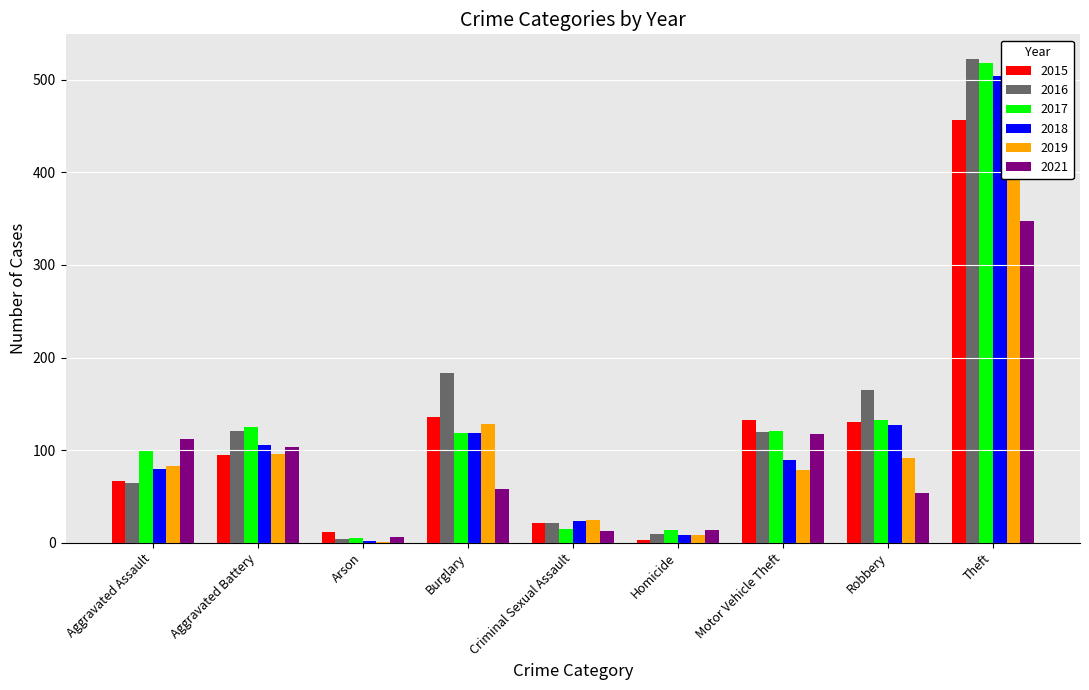

What value does the 2018 series have at Aggravated Battery?

105